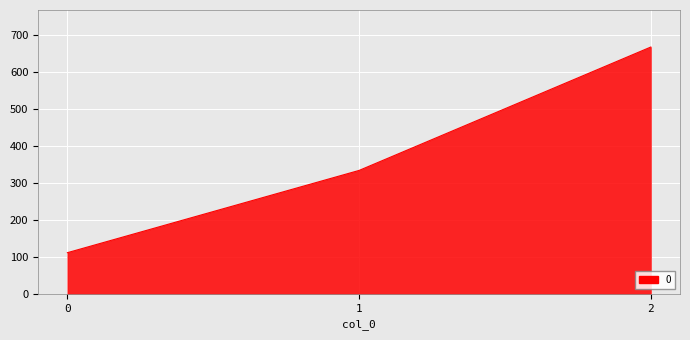

Is it true that the value at 1 is 333.3?

True